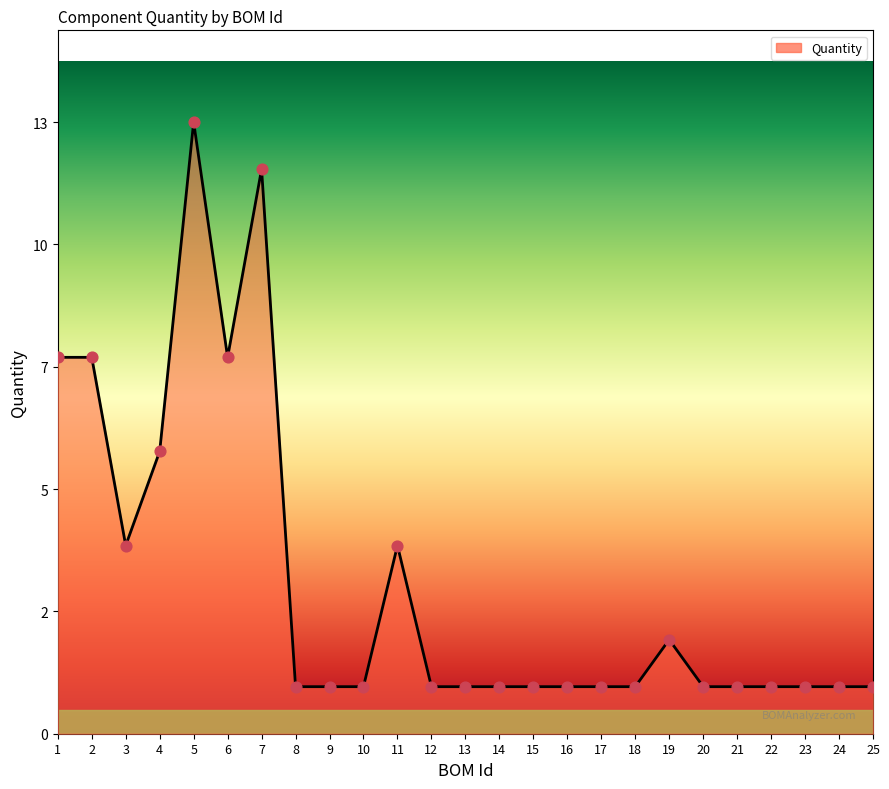

What is the change in value from 11 to 18?

-3